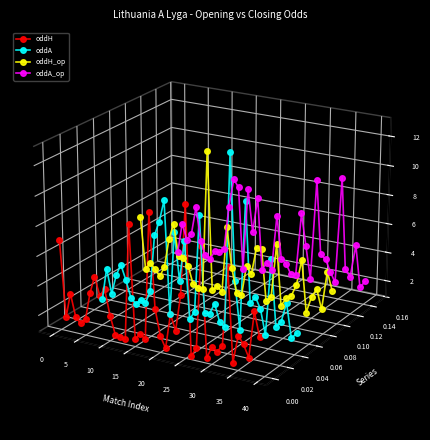

How many interior local peaks does the oddH series have?

13